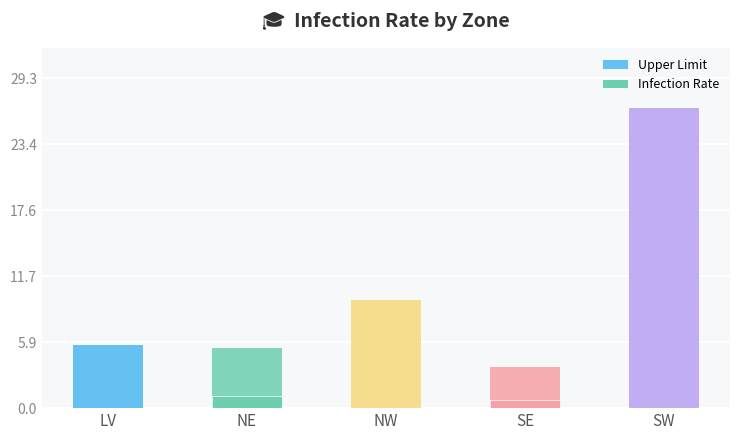

How many values in the Infection Rate series exceed 0?

2